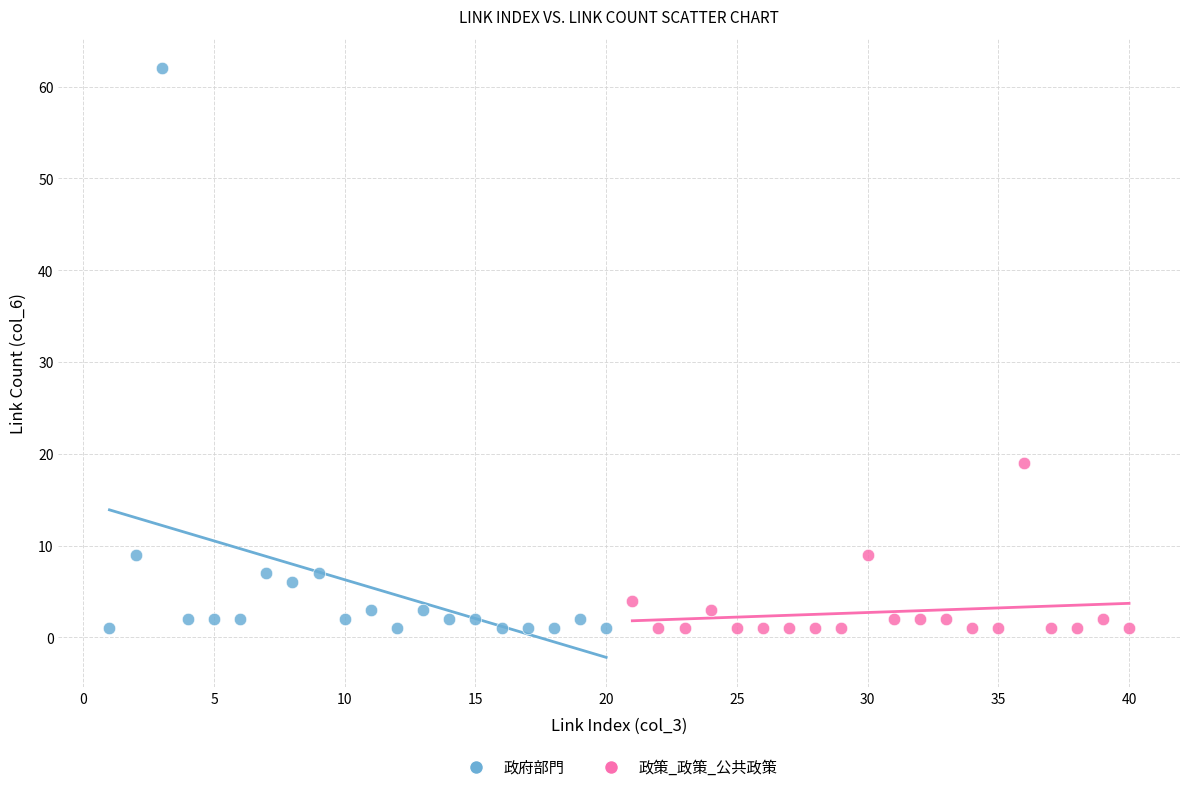

Which series reaches the maximum Y coordinate?

政府部門